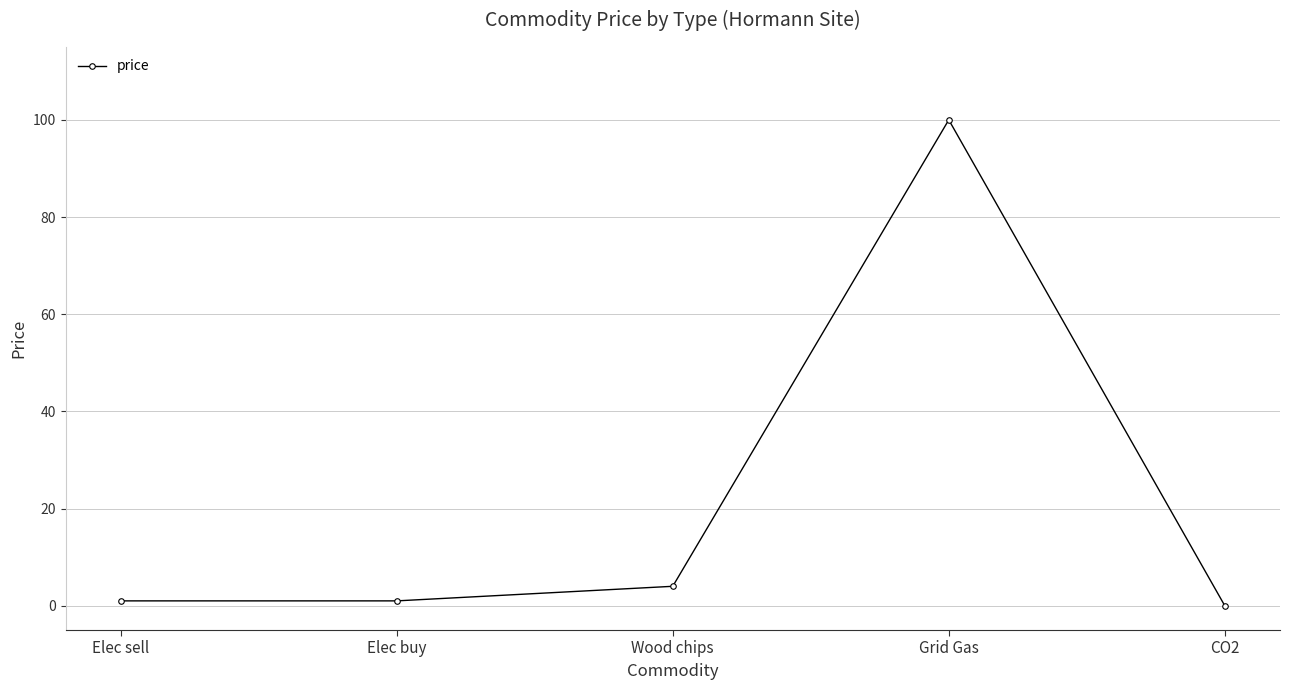

What is the change in value from Elec sell to CO2?

-1